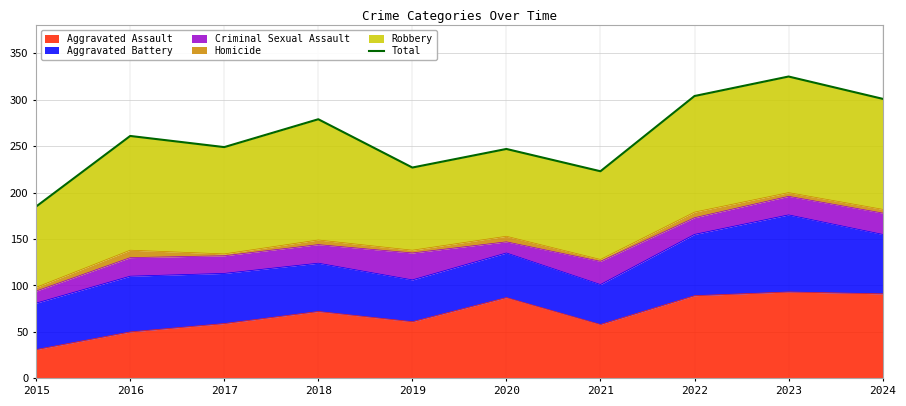

How many interior local peaks (higher than both neighbors) does the data have?

4